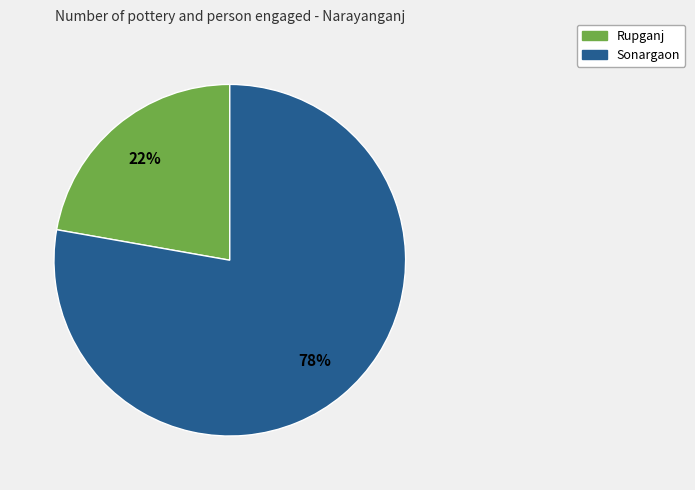

What is the largest slice in the pie chart?

Sonargaon